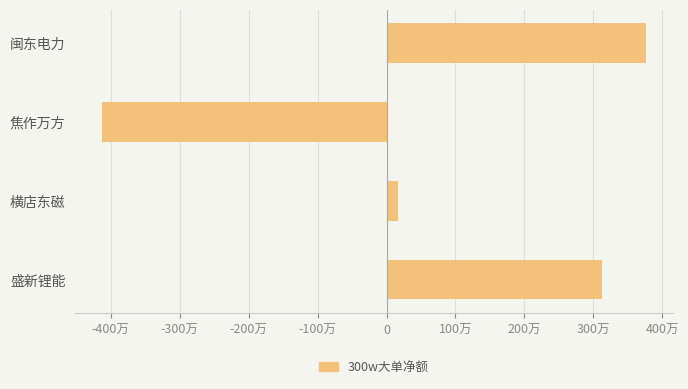

Rank the categories by value from highest to lowest.

闽东电力, 盛新锂能, 横店东磁, 焦作万方